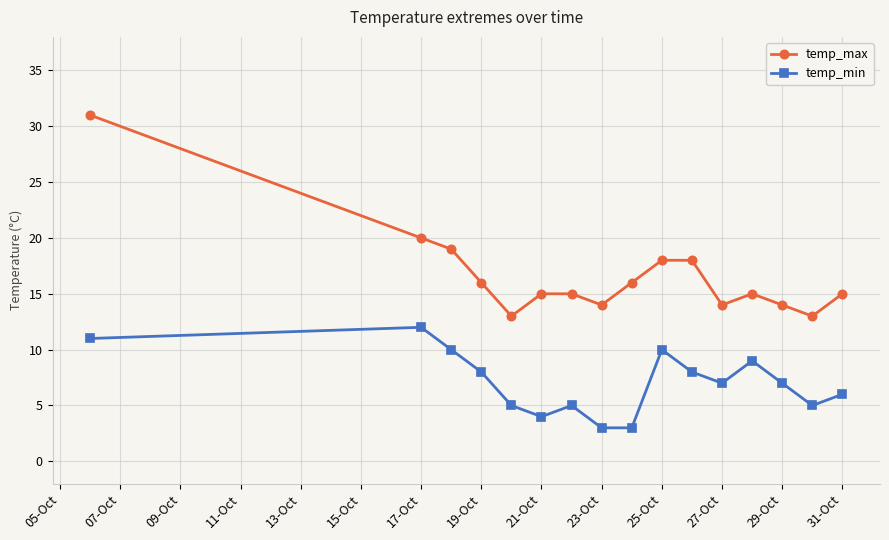

True or false: temp_max and temp_min intersect in this chart.

False